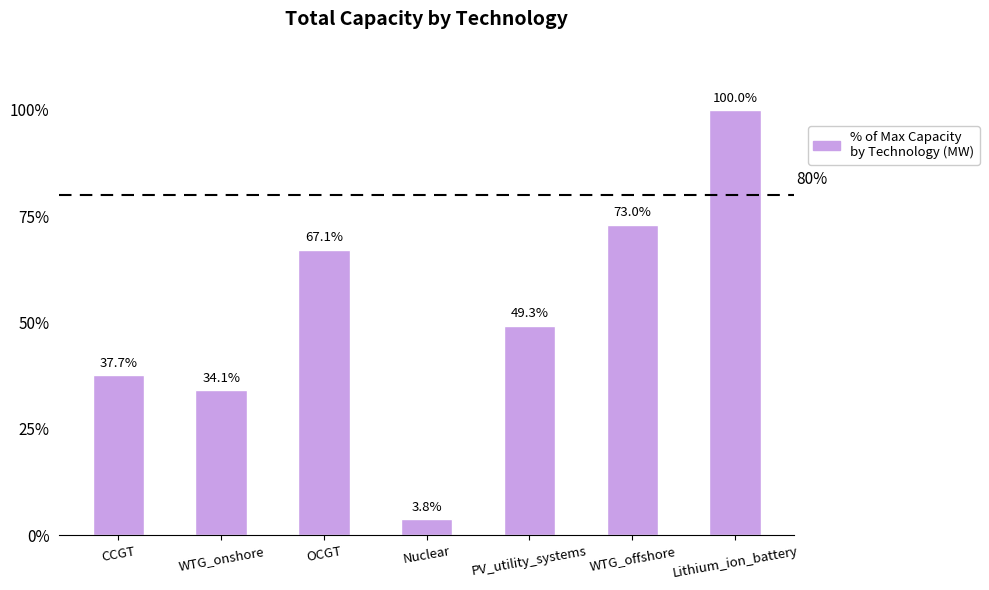

List the labels in order of value, smallest first.

Nuclear, WTG_onshore, CCGT, PV_utility_systems, OCGT, WTG_offshore, Lithium_ion_battery